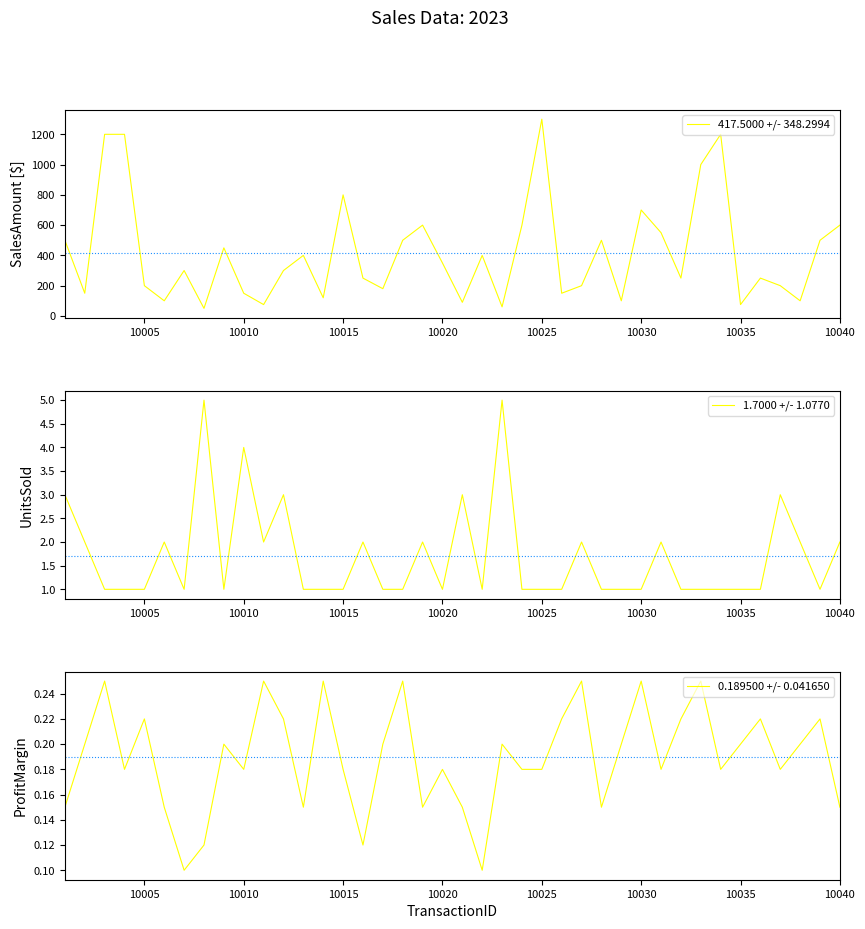

Does the chart have visible grid lines?

No